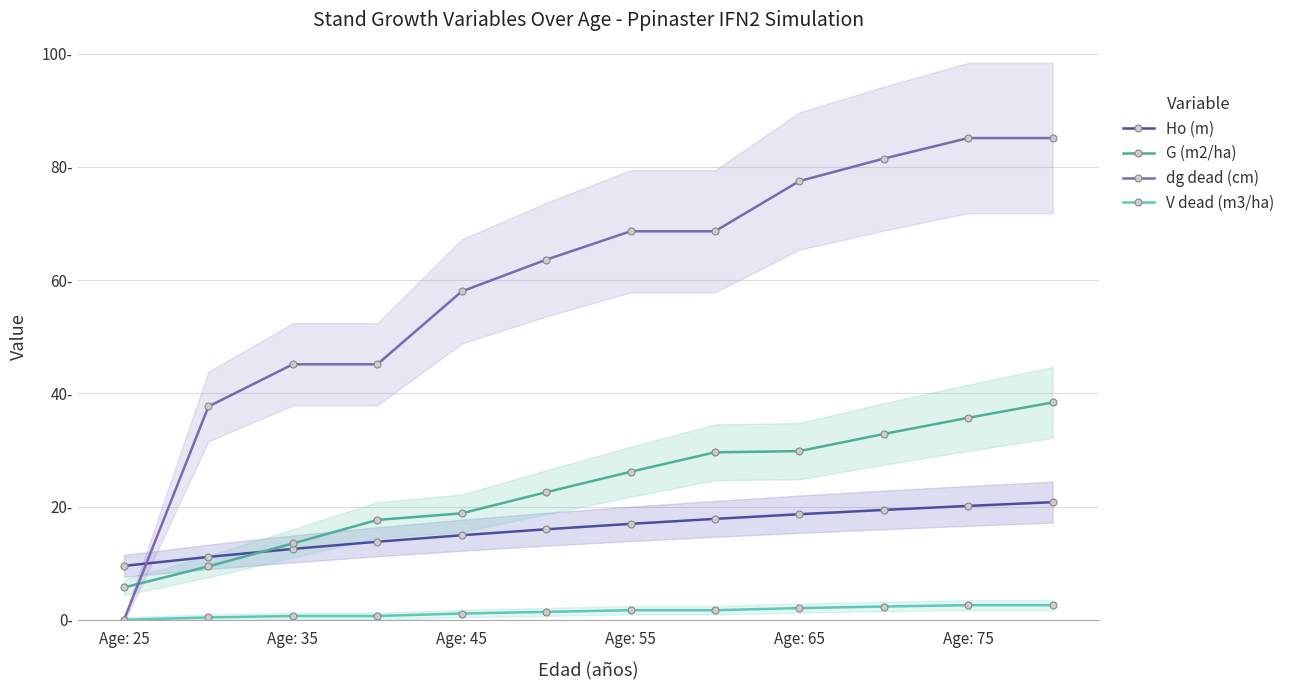

Which series has the largest total across all categories?

dg dead (cm)